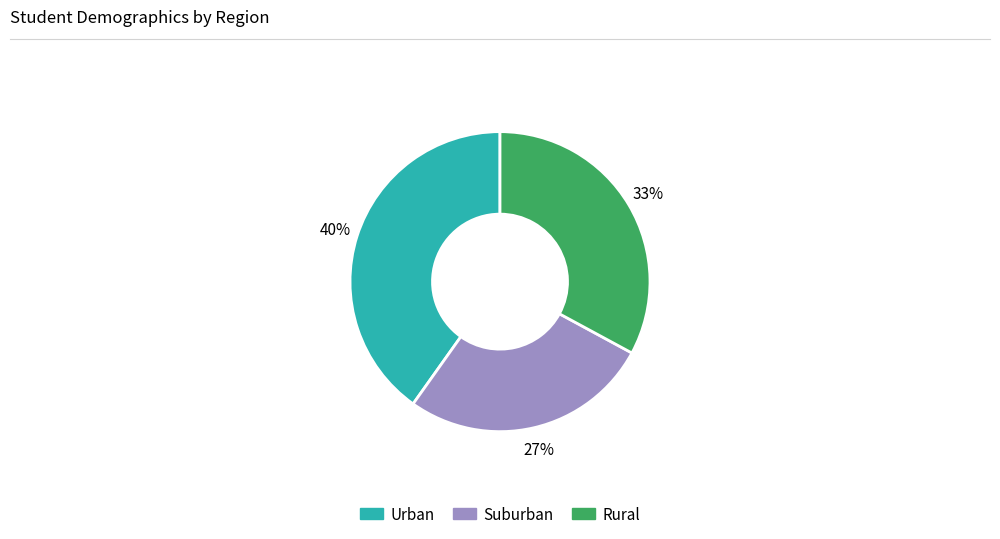

To the nearest percent, what is the difference between the largest and smallest slice percentages?

13%